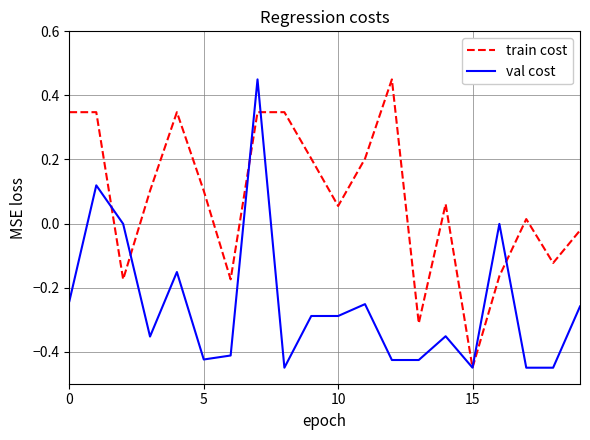

How many distinct data groups are displayed?

2